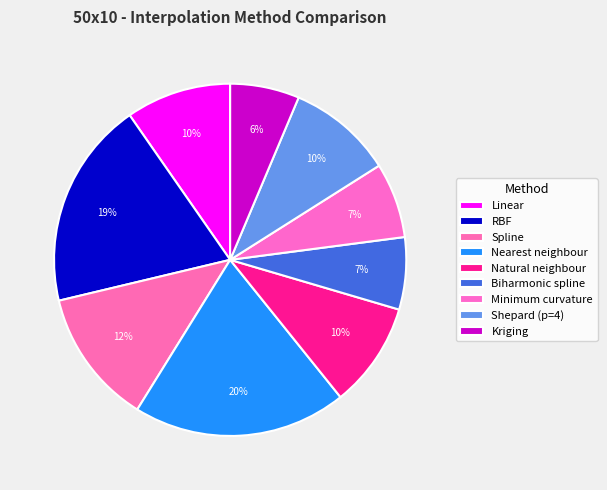

Count the number of slices in the pie.

9